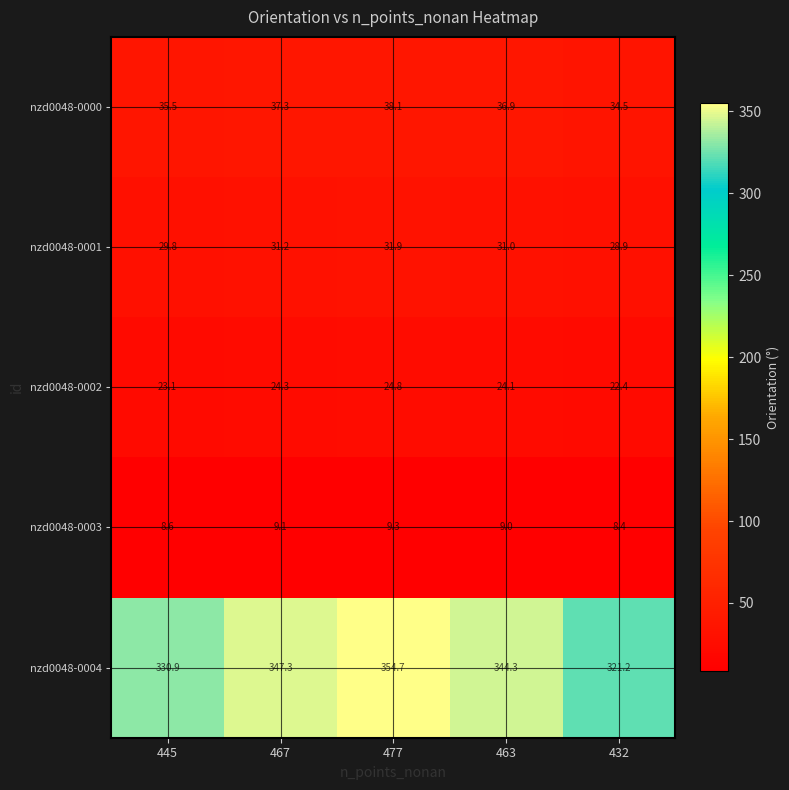

Which series changed the most between 445 and 467?

nzd0048-0004